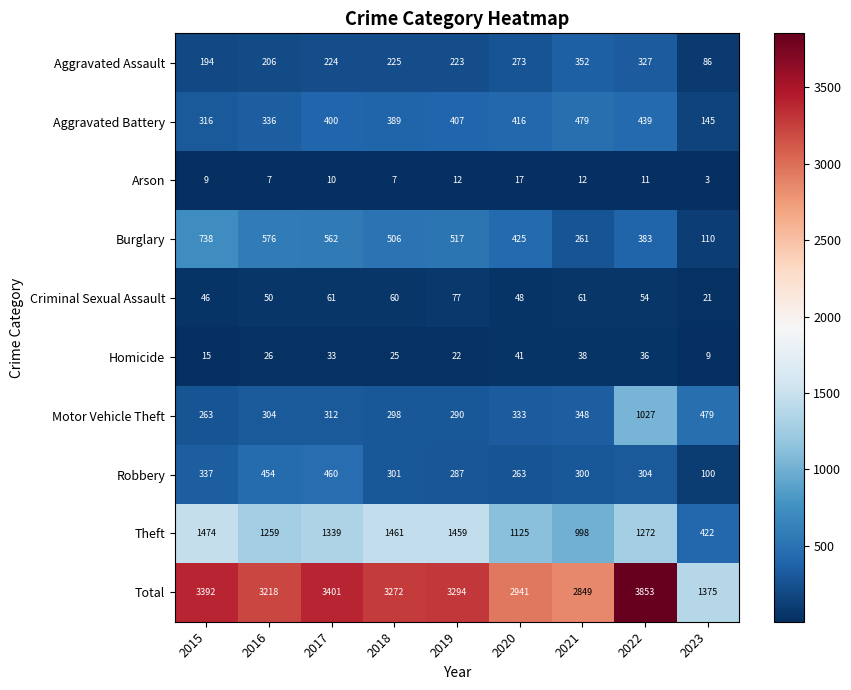

Which series has the largest total across all categories?

Total